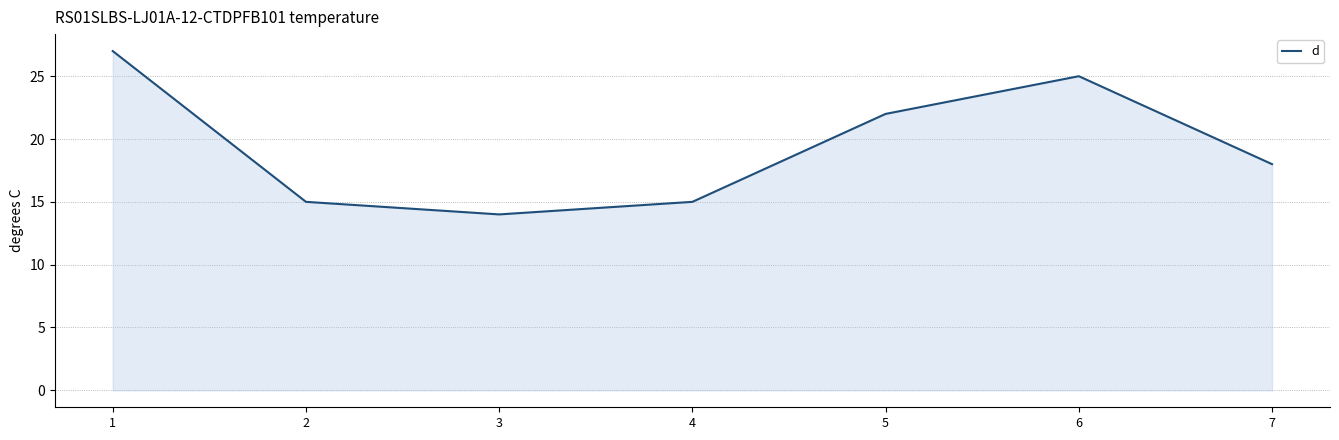

Reading left to right, transcribe all the data shown in this chart.

27	15	14	15	22	25	18